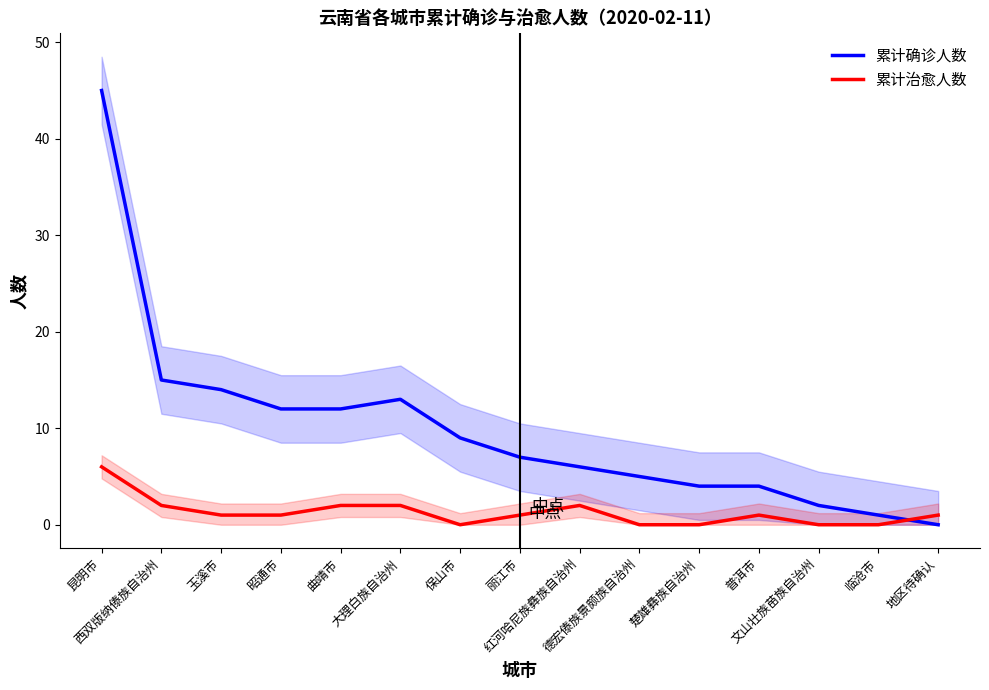

What is the label of the 9th point from the right?

保山市